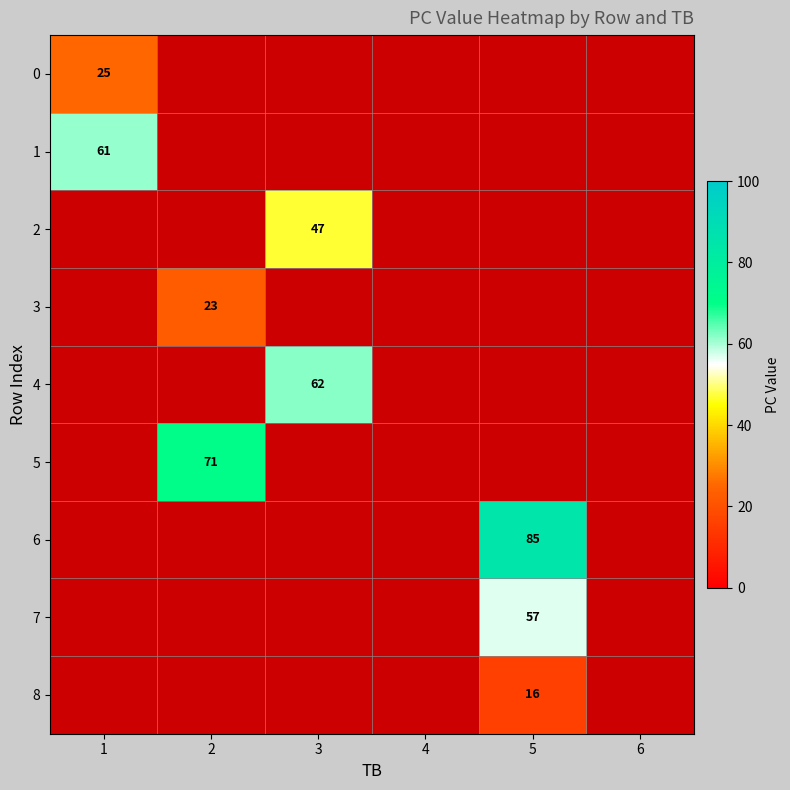

Between 6 and 1, which is larger?

1